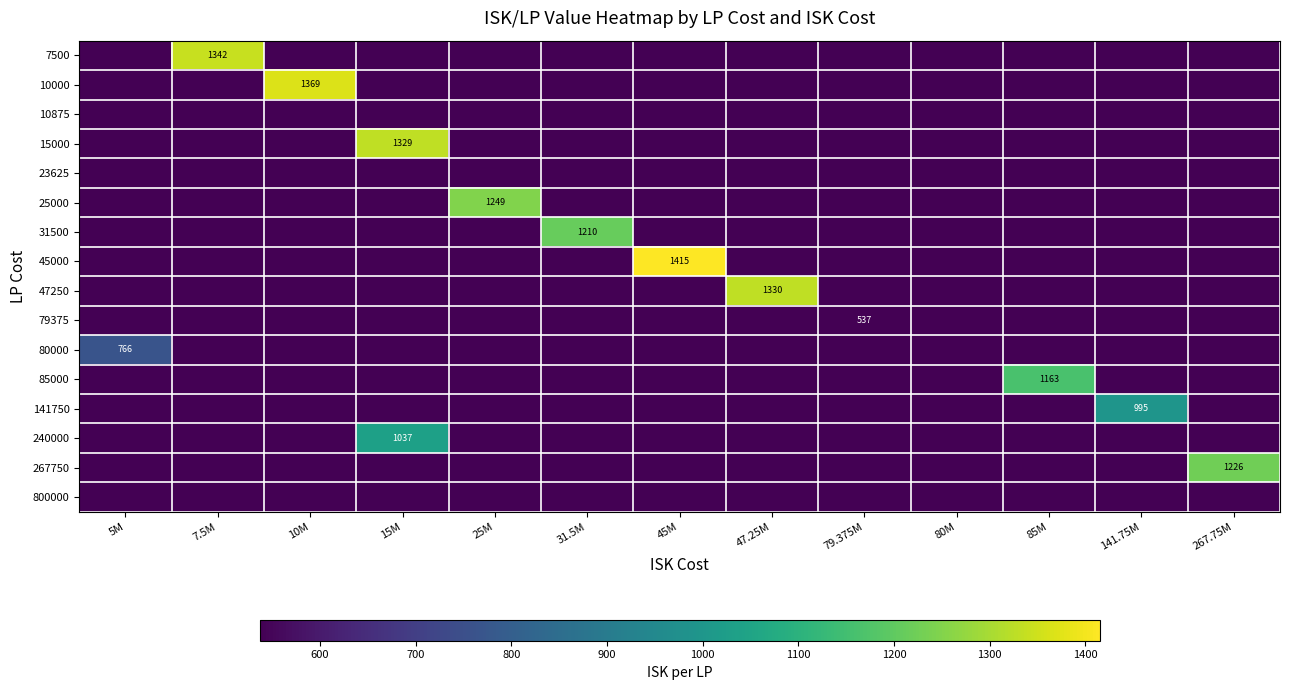

Is it true that 80000 equals 375.0 at 141.75M?

False